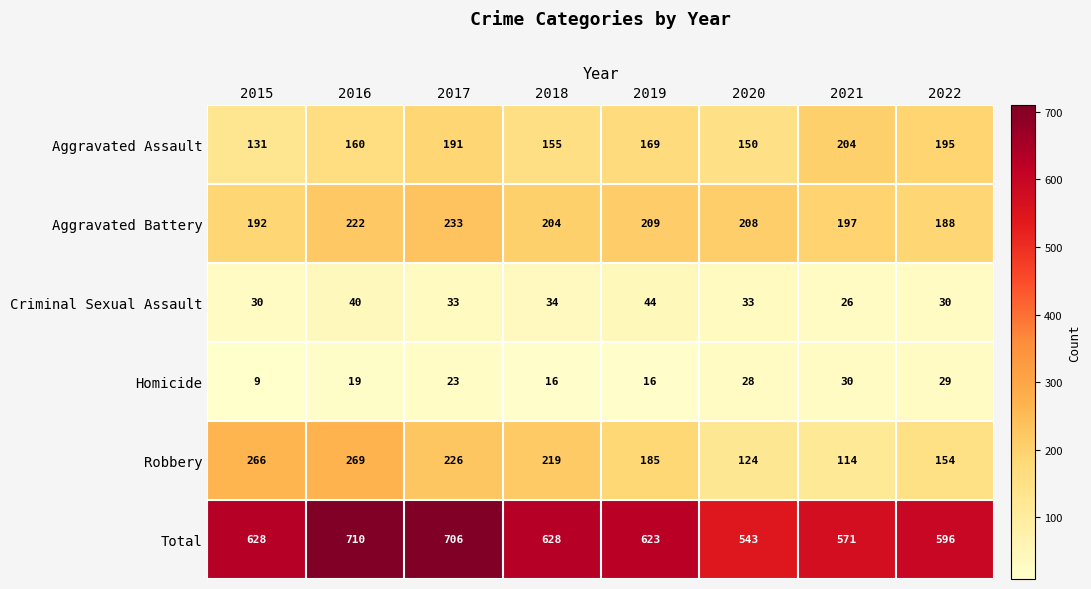

What is the spread (max minus min) of values at 2020?

515